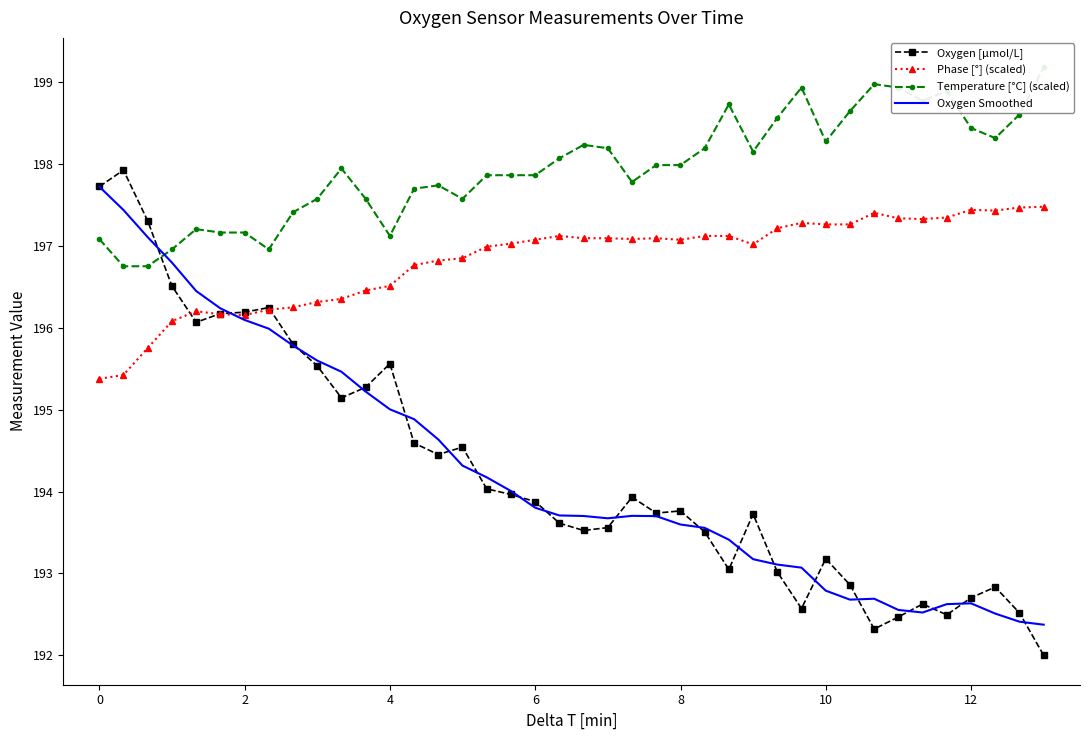

Is it true that Temperature [°C] (scaled) equals 109.0 at 26?

False